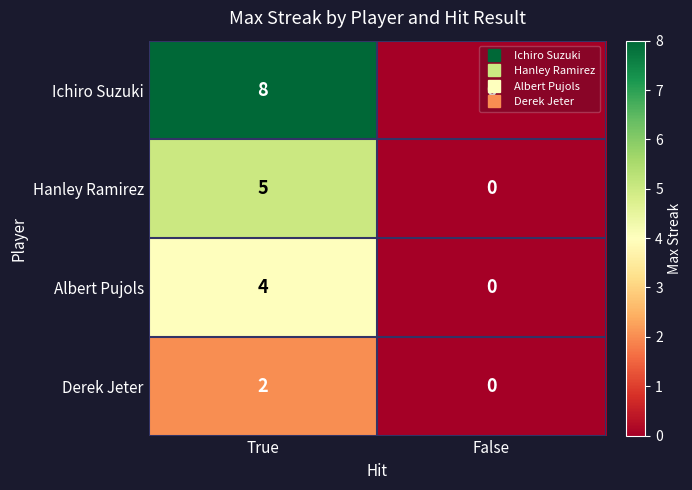

Which category has the lowest value across all series?

False